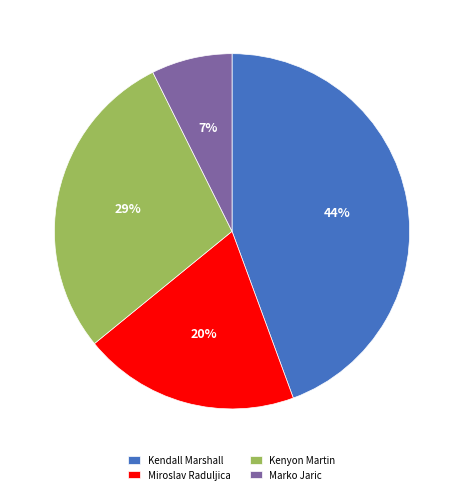

Do Marko Jaric and Miroslav Raduljica together represent more than half of the pie?

No